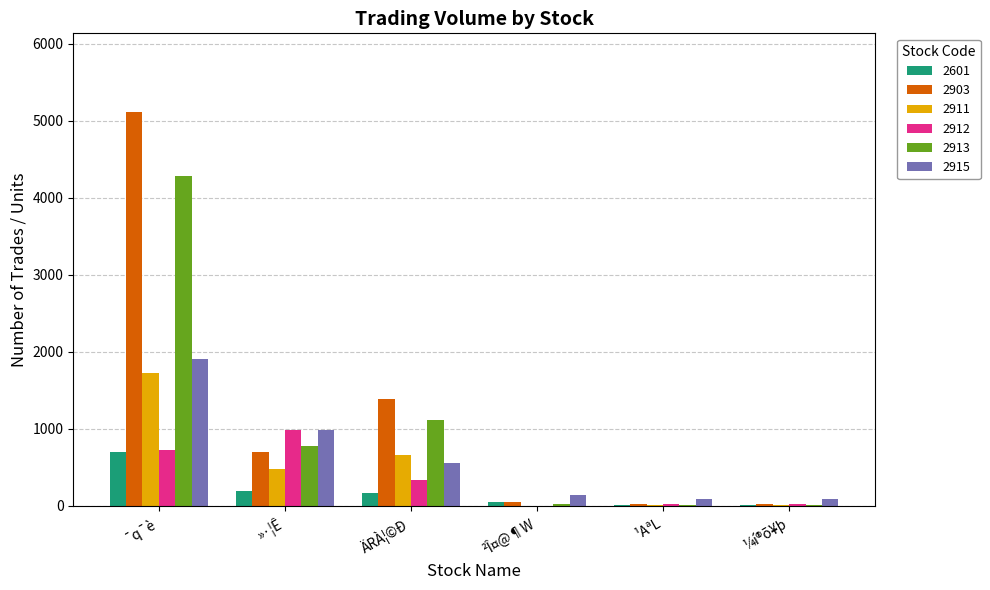

What value does the 2913 series have at ¯q¯è?

4283